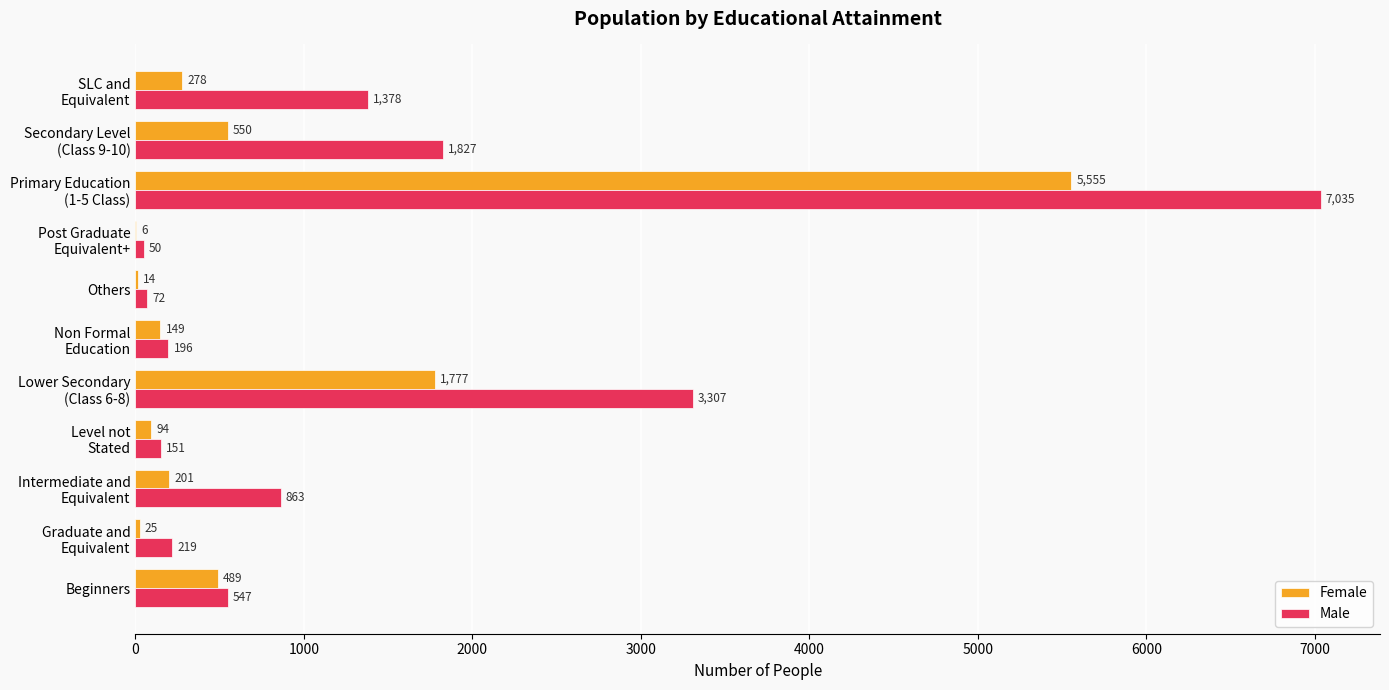

What is the greatest value displayed?

7035